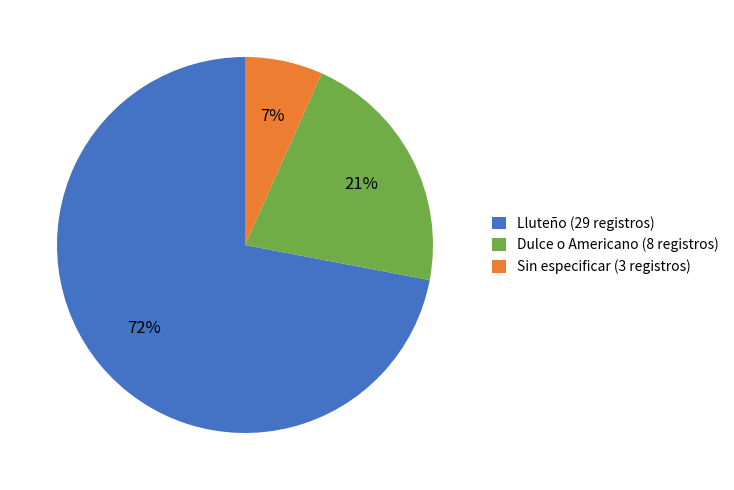

True or false: Sin especificar (3 registros) accounts for 22% of the total.

False